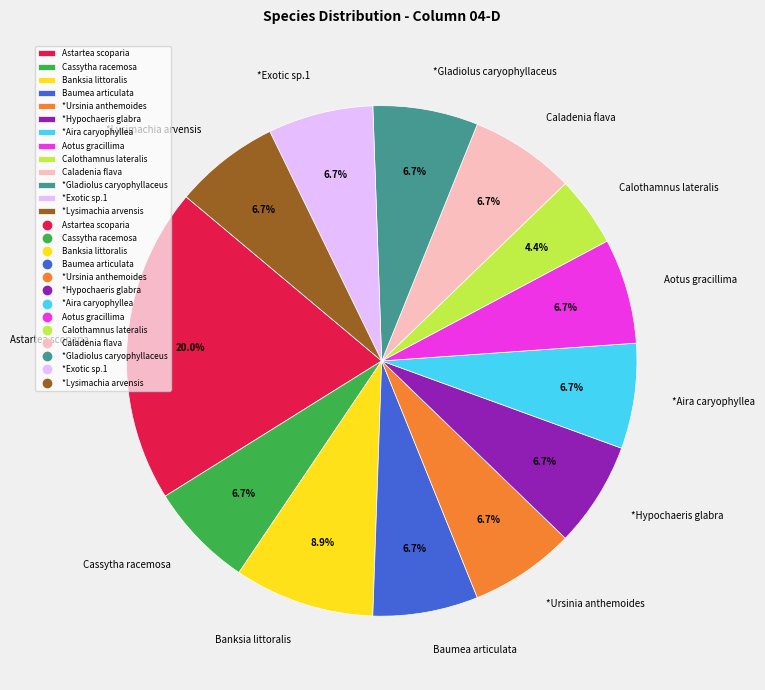

To the nearest percent, what is the difference between the Astartea scoparia and Calothamnus lateralis slice percentages?

16%